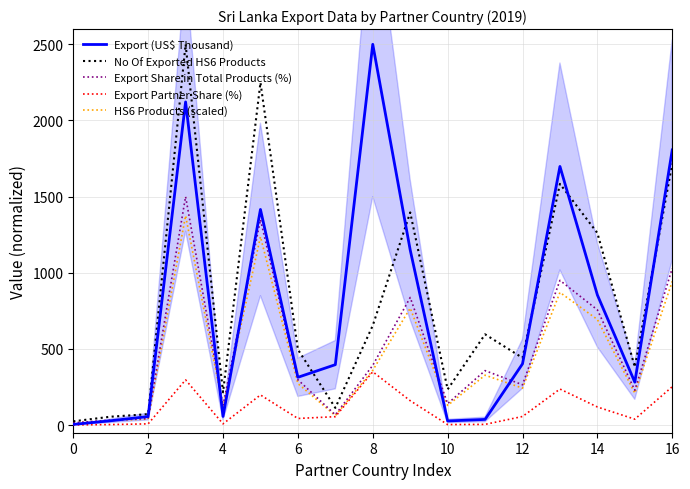

What are all the series names shown in the legend?

Export (US$ Thousand), No Of Exported HS6 Products, Export Share in Total Products (%), Export Partner Share (%), HS6 Products (scaled)